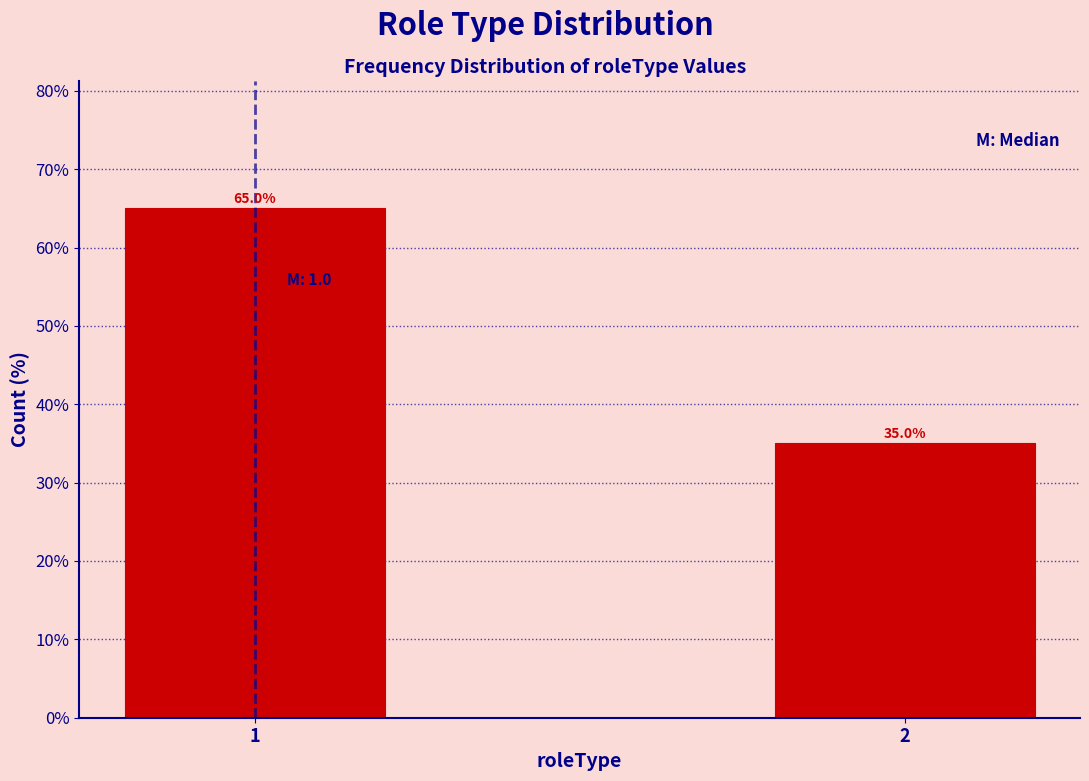

Reading right to left, transcribe all the data shown in this chart.

35	65